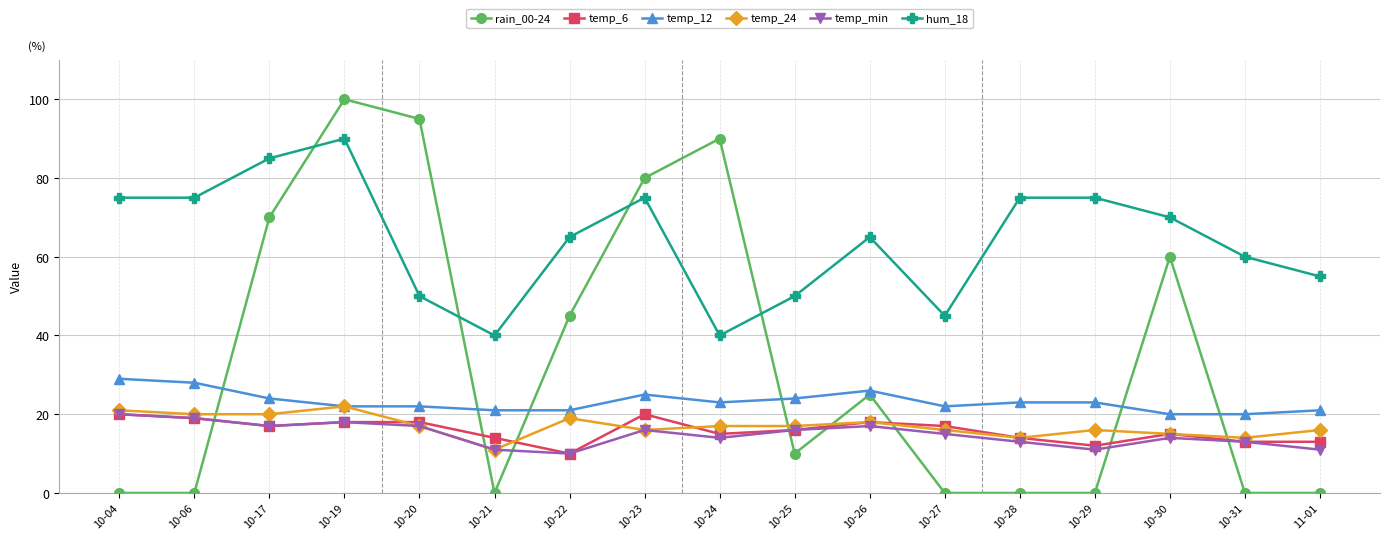

What is the label of the 15th point from the right?

10-17